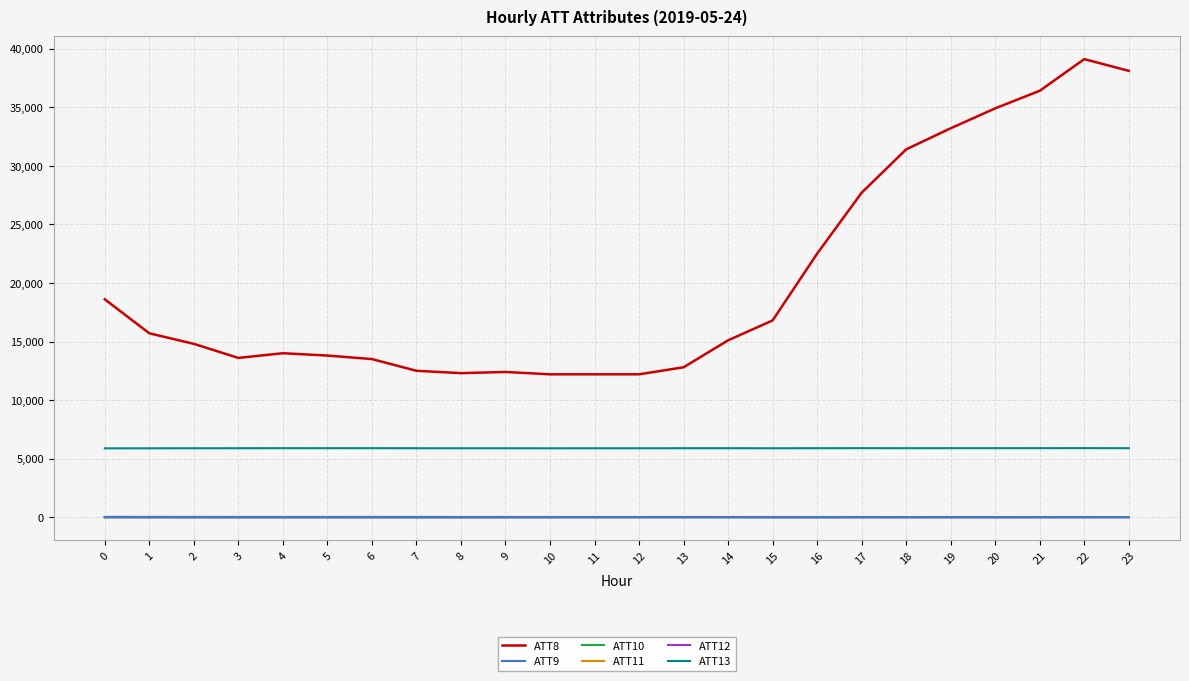

What is the maximum value shown in the chart?

39100.0